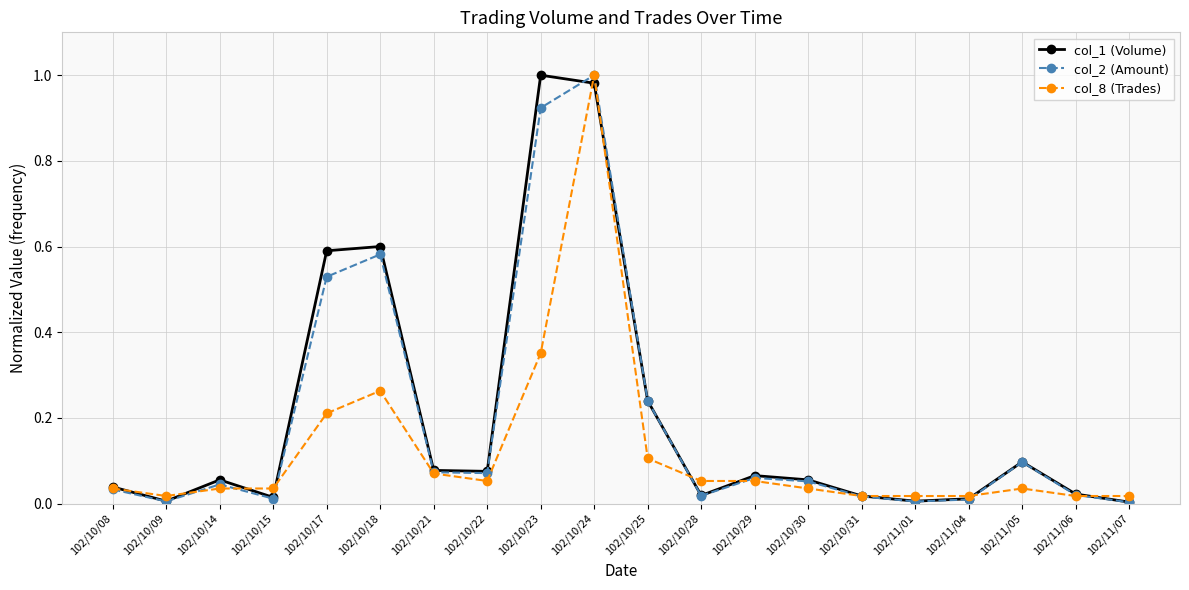

What position from the right is 102/11/06?

2